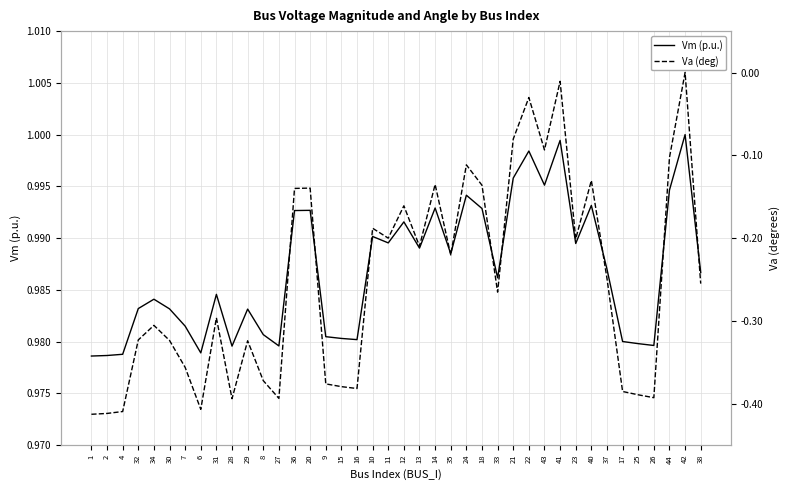

Reading left to right, what are all the values shown in this chart?

Vm (p.u.): 1.0	1.0	1.0	1.0	1.0	1.0	1.0	1.0	1.0	1.0	1.0	1.0	1.0	1.0	1.0	1.0	1.0	1.0	1.0	1.0	1.0	1.0	1.0	1.0	1.0	1.0	1.0	1.0	1.0	1.0	1.0	1.0	1.0	1.0	1.0	1.0	1.0	1.0	1.0	1.0
Va (deg): -0.4	-0.4	-0.4	-0.3	-0.3	-0.3	-0.4	-0.4	-0.3	-0.4	-0.3	-0.4	-0.4	-0.1	-0.1	-0.4	-0.4	-0.4	-0.2	-0.2	-0.2	-0.2	-0.1	-0.2	-0.1	-0.1	-0.3	-0.1	-0.0	-0.1	-0.0	-0.2	-0.1	-0.2	-0.4	-0.4	-0.4	-0.1	0.0	-0.3